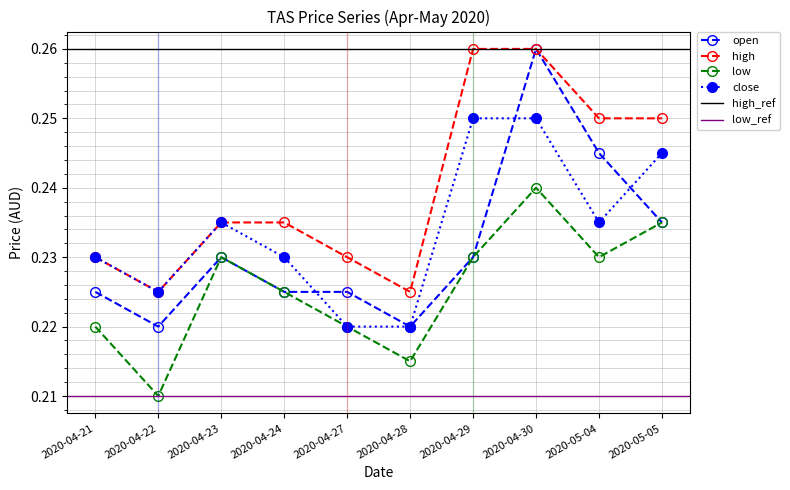

At how many categories does at least one series exceed 0?

10